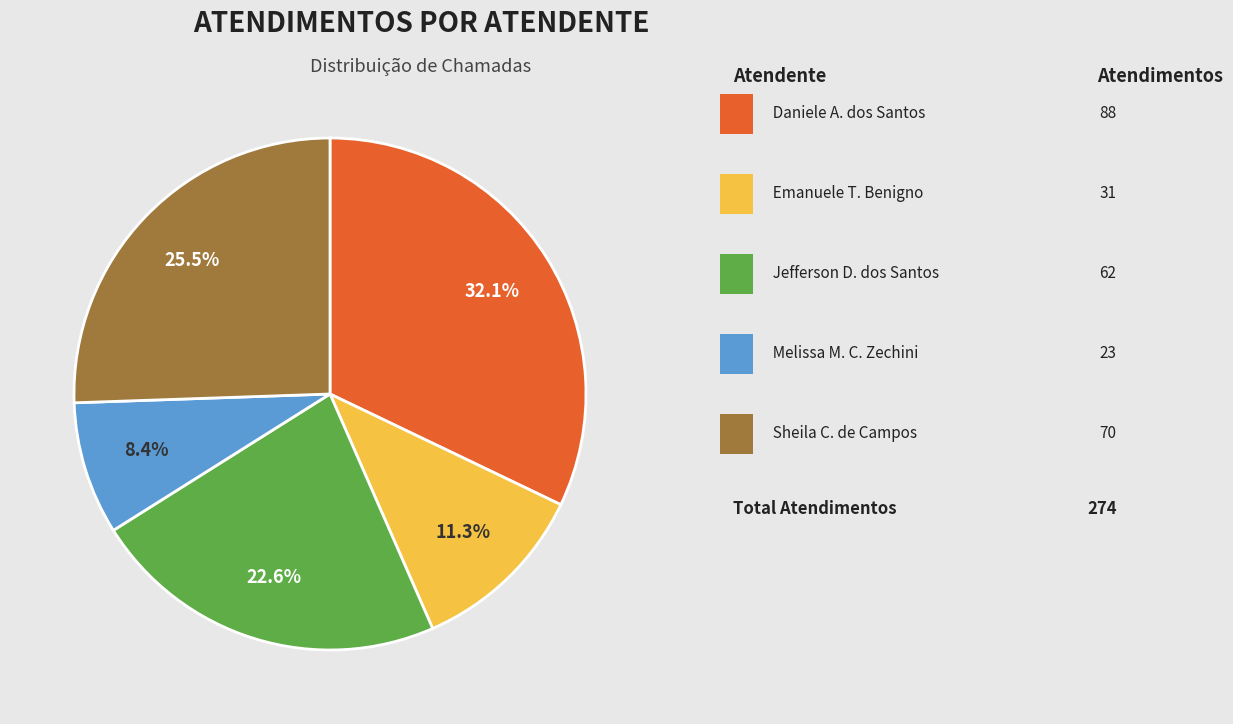

Does any single category account for the majority?

No